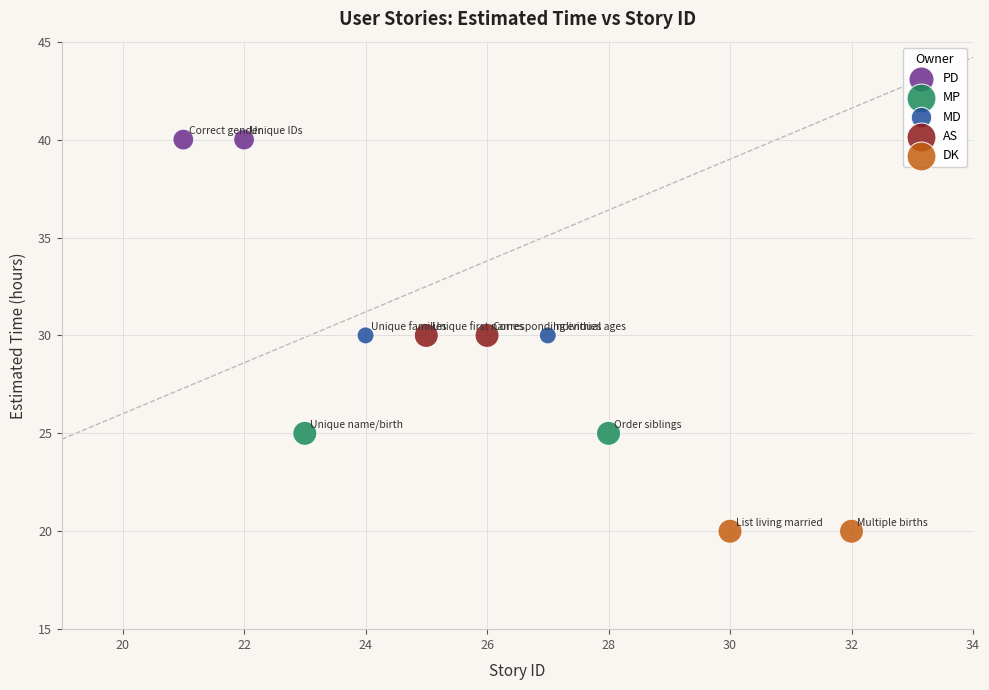

What are all the series names shown in the legend?

PD, MP, MD, AS, DK